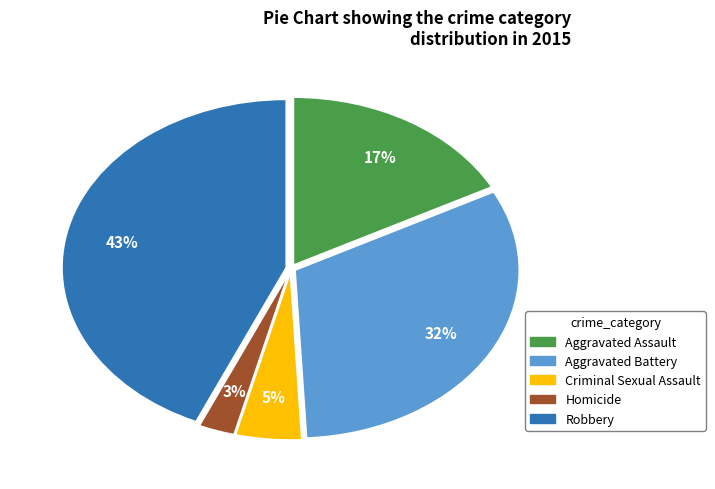

Count the number of slices in the pie.

5